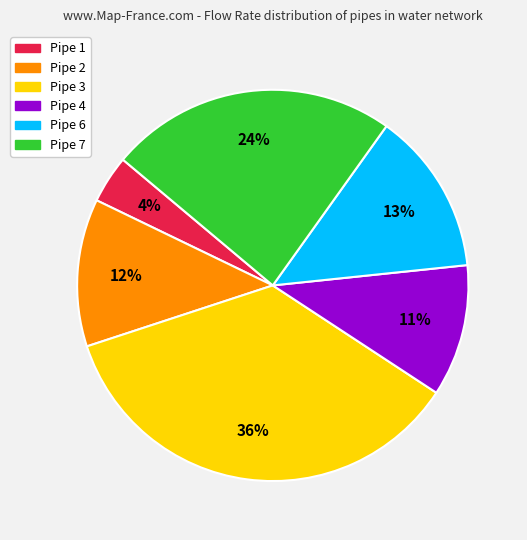

Which category has the biggest portion of the pie?

Pipe 3